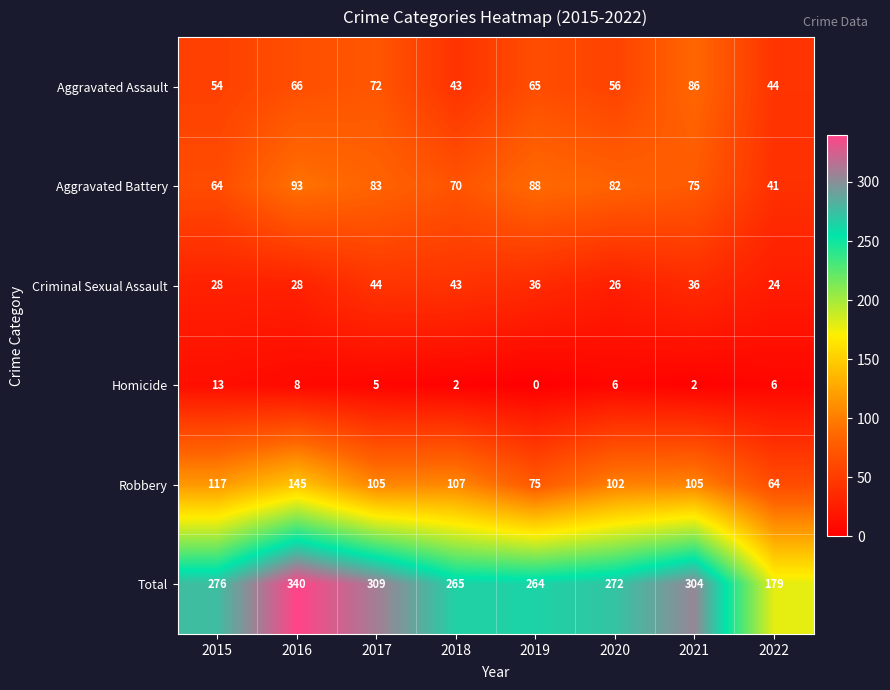

List the series in order of their peak value, highest first.

Total, Robbery, Aggravated Battery, Aggravated Assault, Criminal Sexual Assault, Homicide